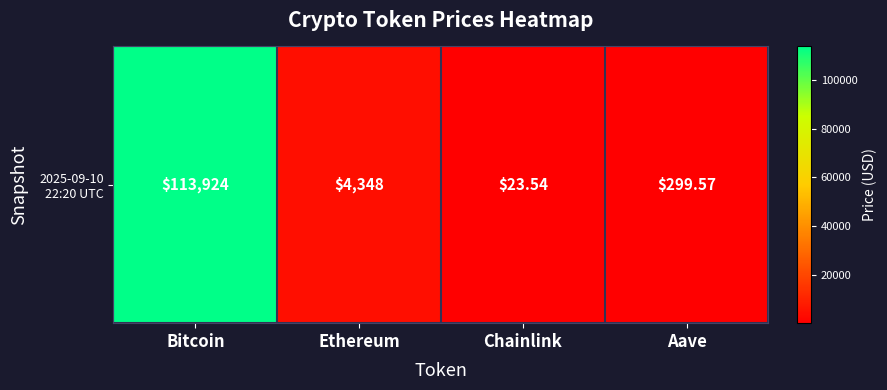

Read the value at Bitcoin.

113924.0